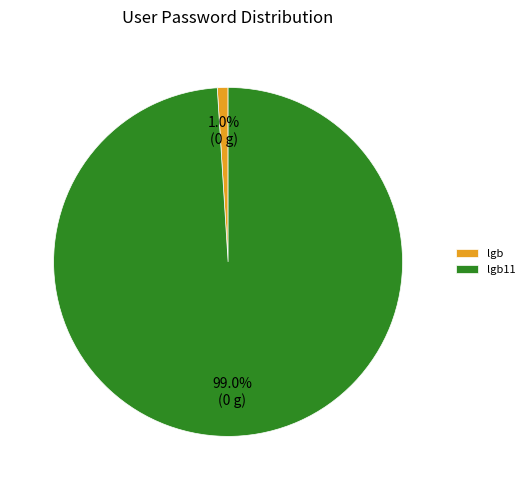

Is there any slice that represents more than half of the pie?

Yes